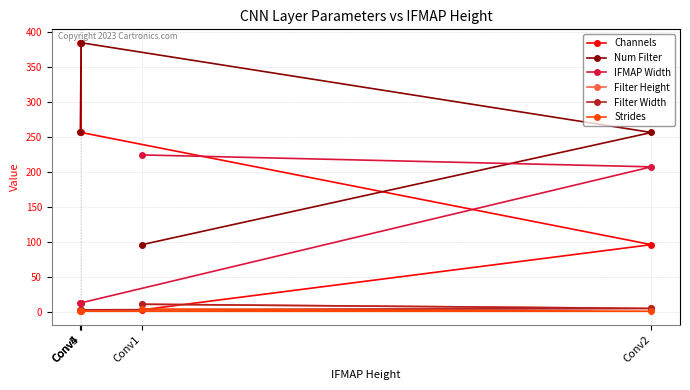

What is the spread (max minus min) of values at Conv4?

383